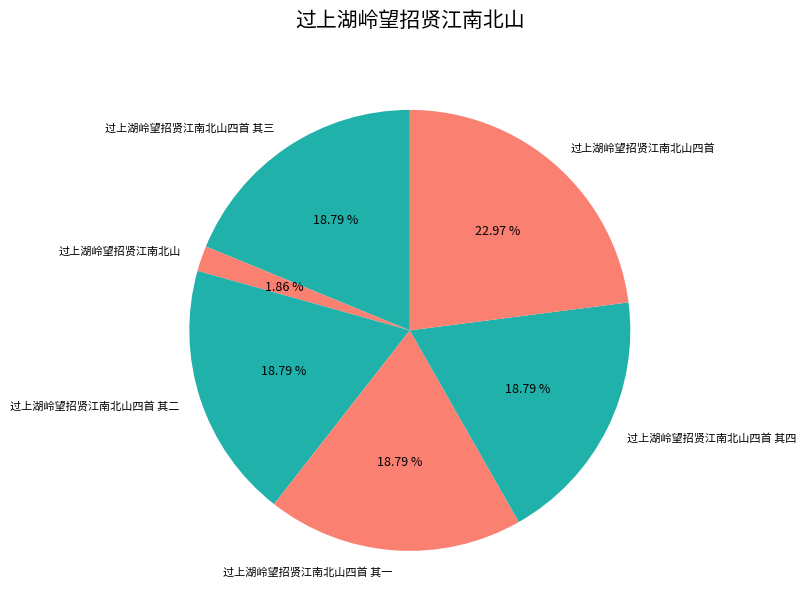

What is the total percentage of 过上湖岭望招贤江南北山四首 其一 and 过上湖岭望招贤江南北山四首 其二?

37.6%